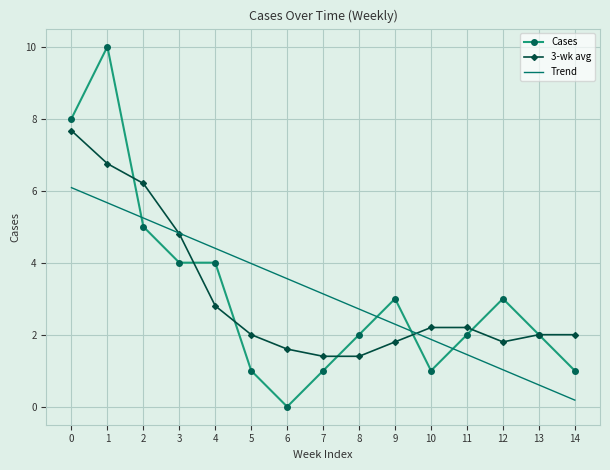

What is the difference between the maximum and minimum values in the Trend series?

5.9